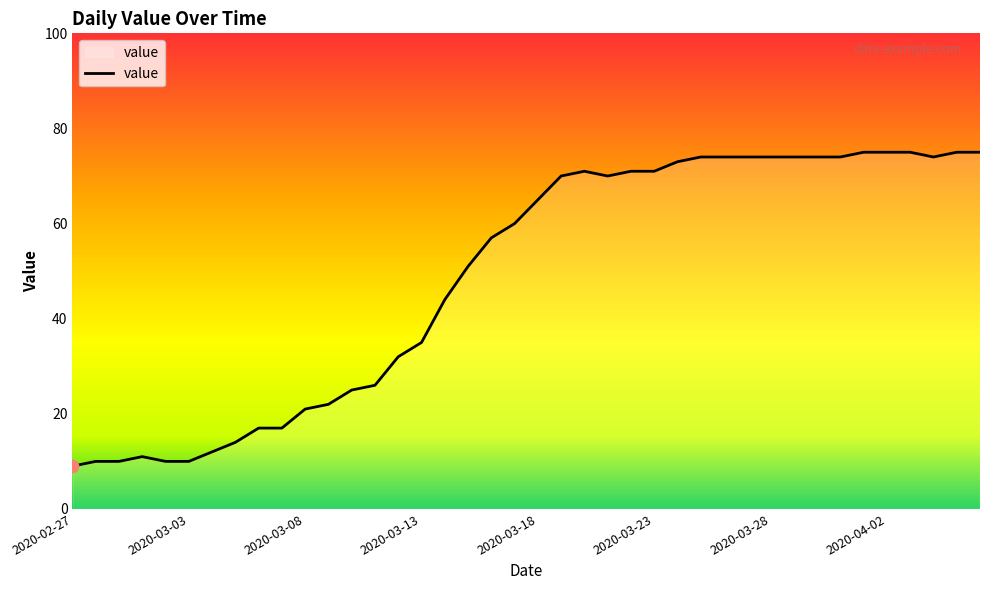

What is the maximum value shown in the chart?

75